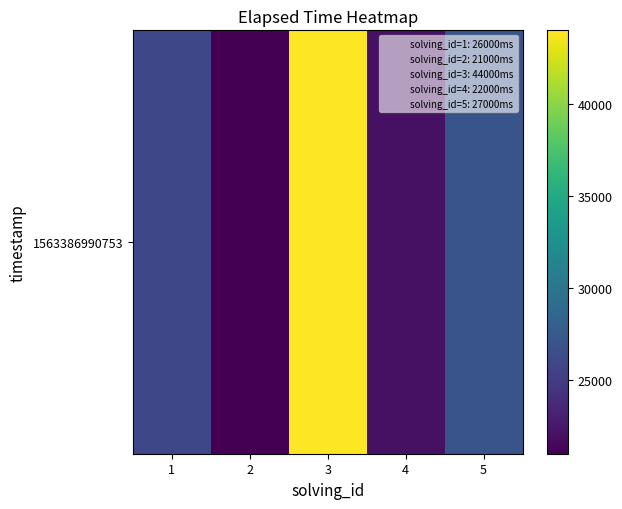

What value does the data have at 4, to the nearest 10?

22000